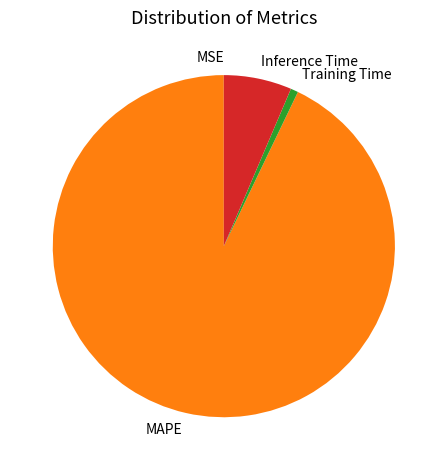

Is the sum of Training Time and Inference Time greater than half?

No